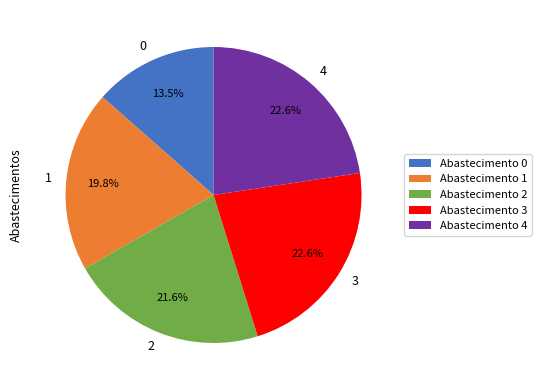

To the nearest percent, what is the difference between the 4 and 1 slice percentages?

3%